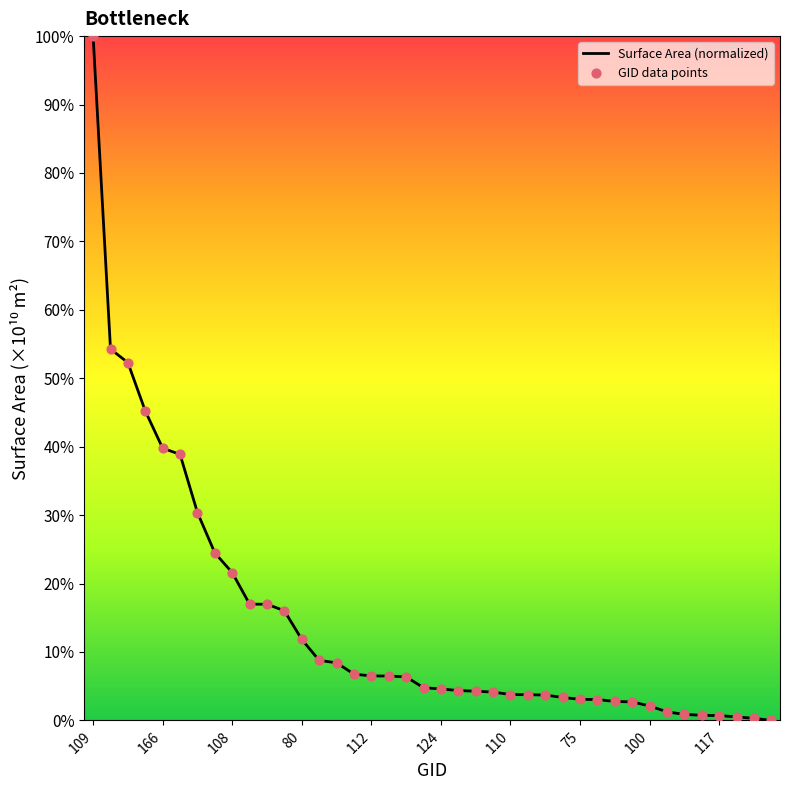

What is the difference between the maximum and minimum values?

100.0